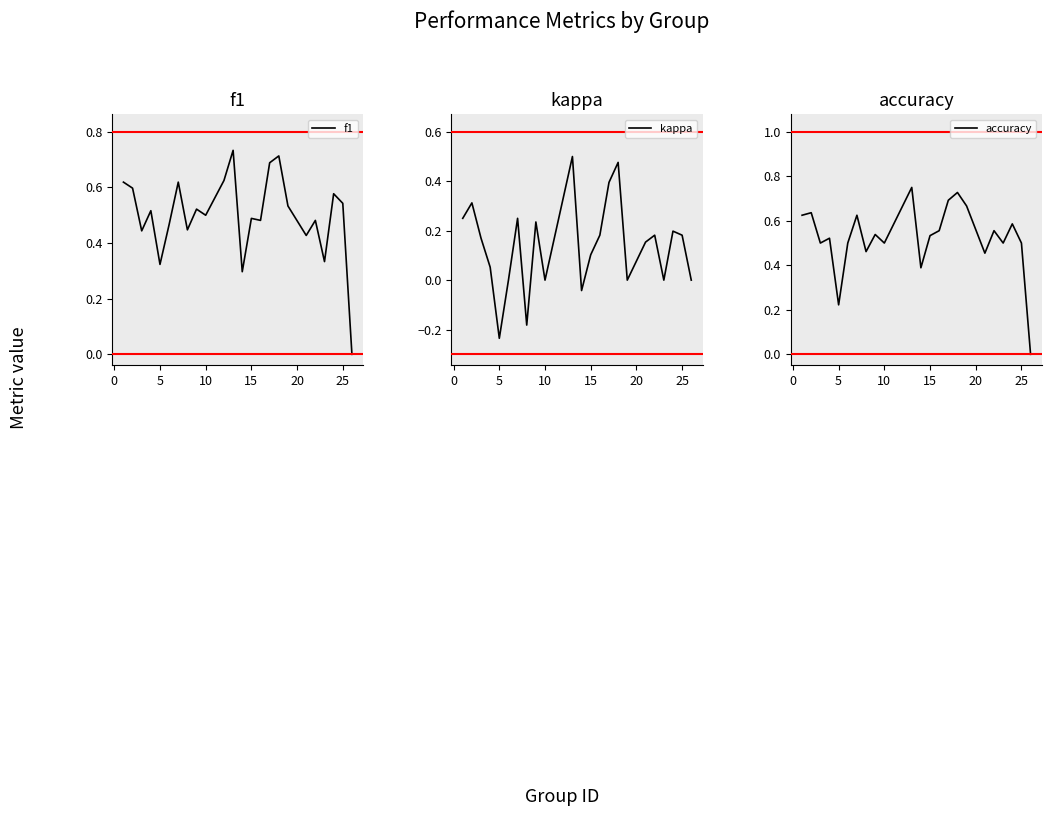

Count the accuracy values in the range 0 to 1.

24